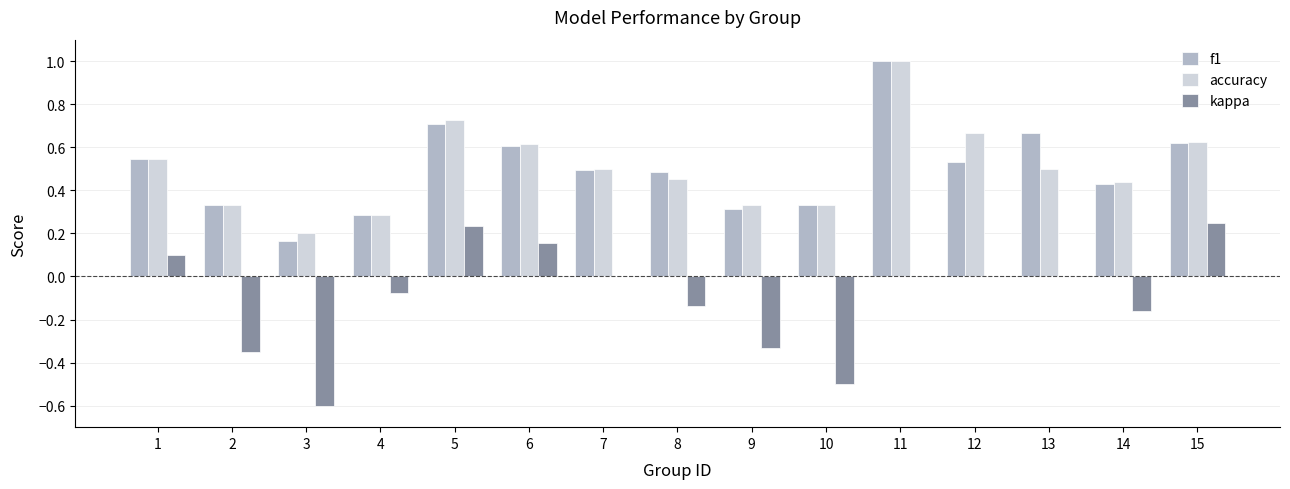

At which category is the sum across all series the highest?

11